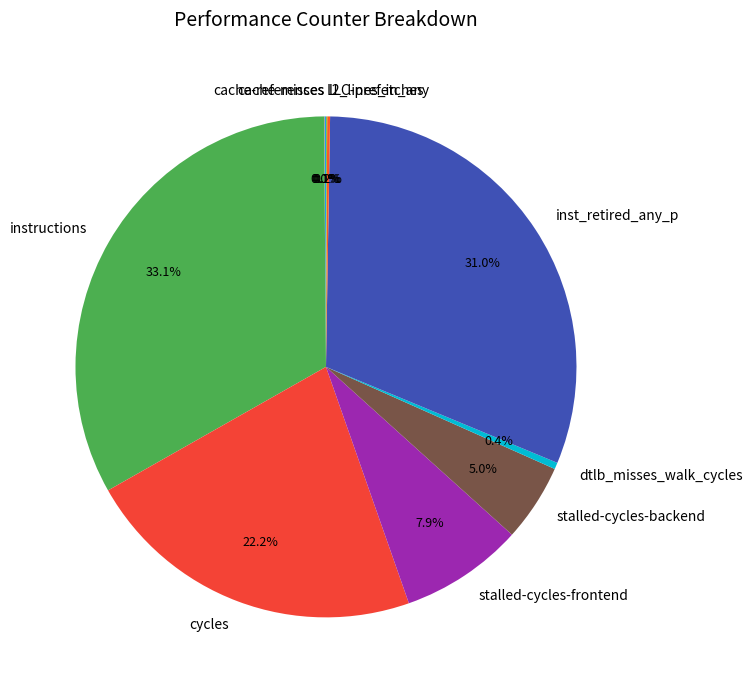

Which category has the biggest portion of the pie?

instructions